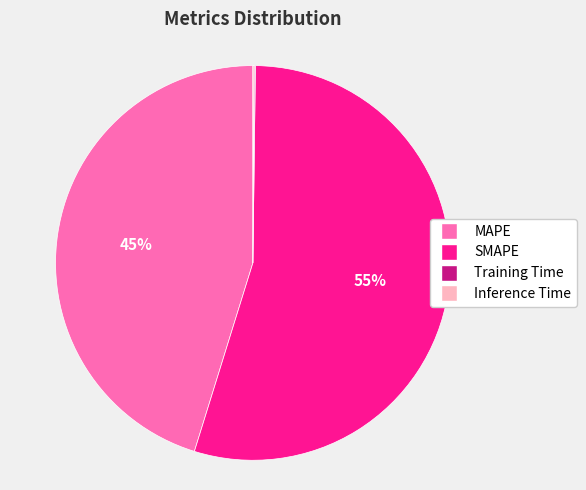

Which slice is the largest?

SMAPE